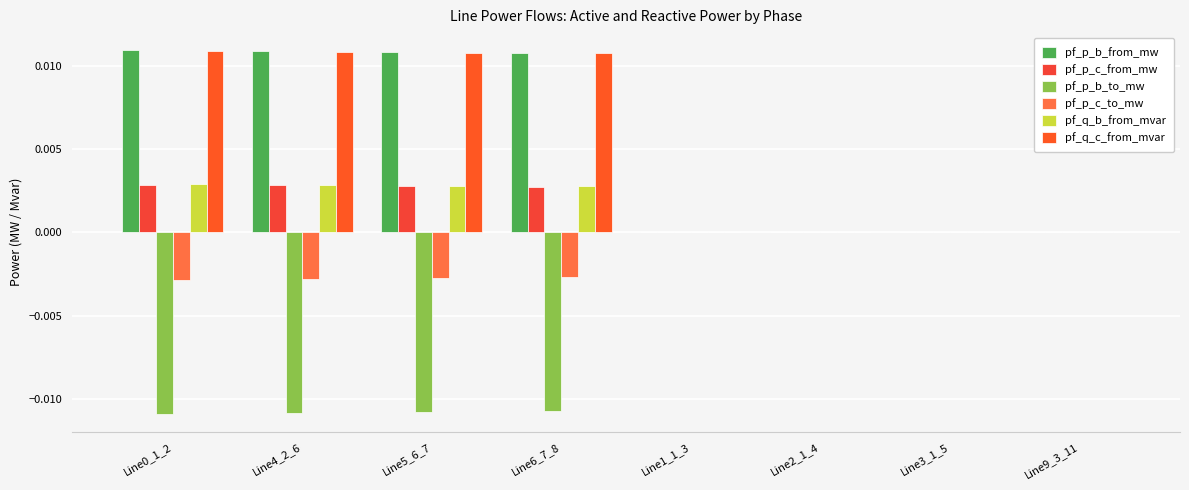

Count the number of categories in the chart.

8